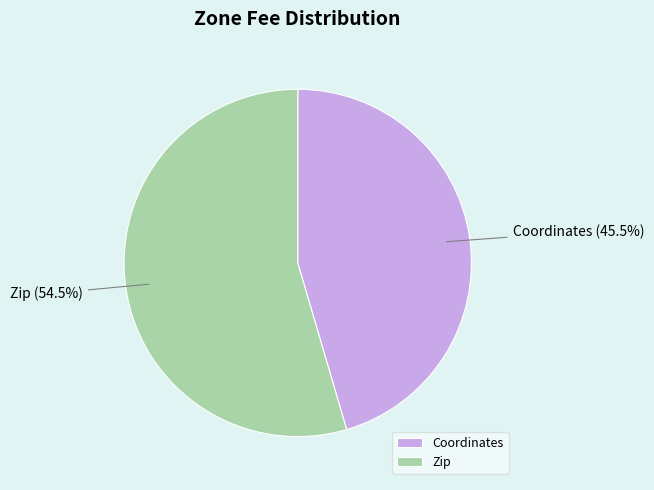

Which has a higher value, Zip or Coordinates?

Zip